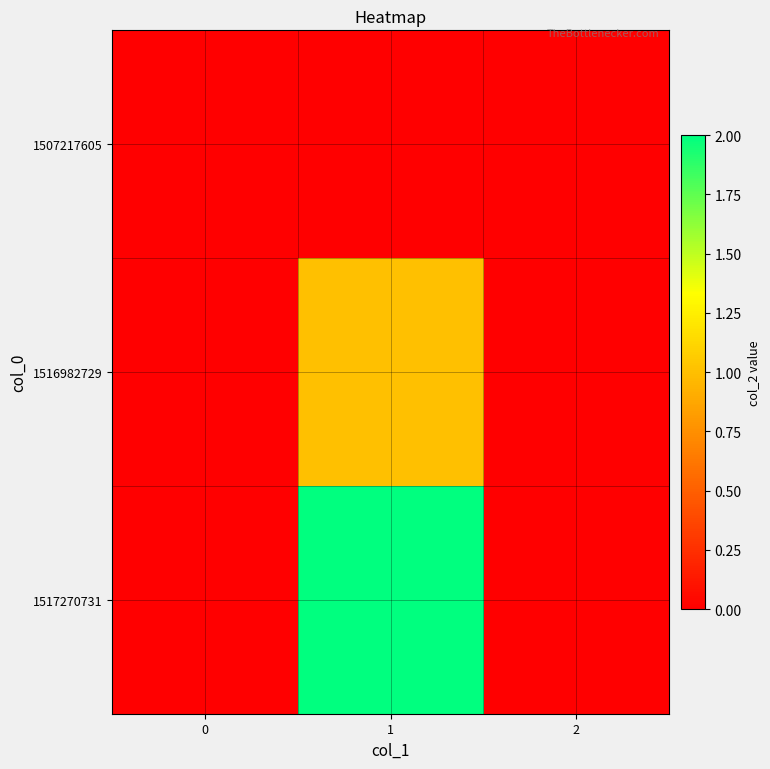

What is the spread (max minus min) of values at 1?

2